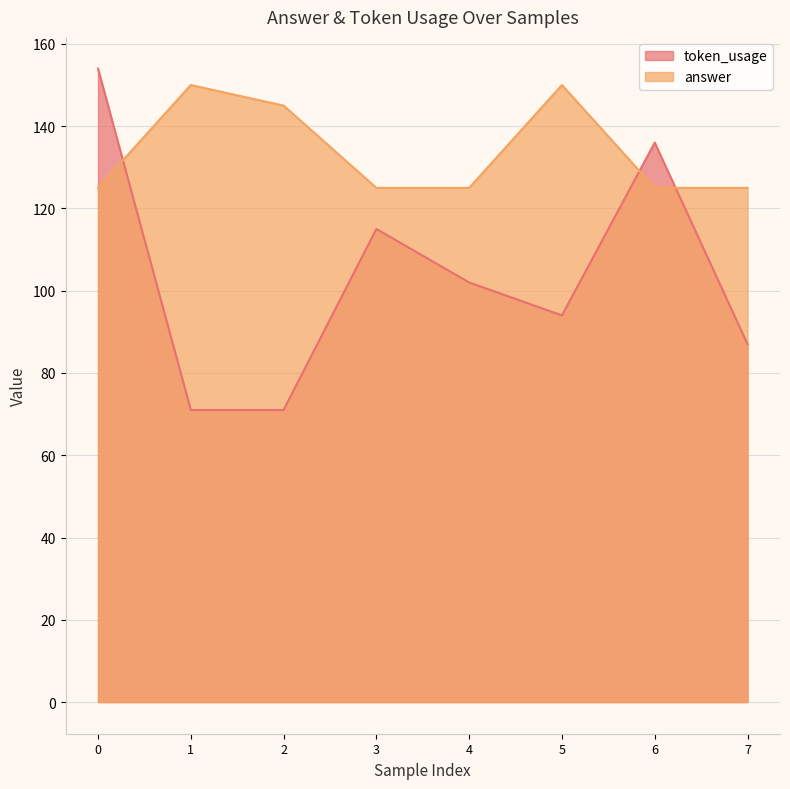

Reading left to right, list all the values displayed in this chart.

token_usage: 0=154	1=71	2=71	3=115	4=102	5=94	6=136	7=87
answer: 0=125	1=150	2=145	3=125	4=125	5=150	6=125	7=125